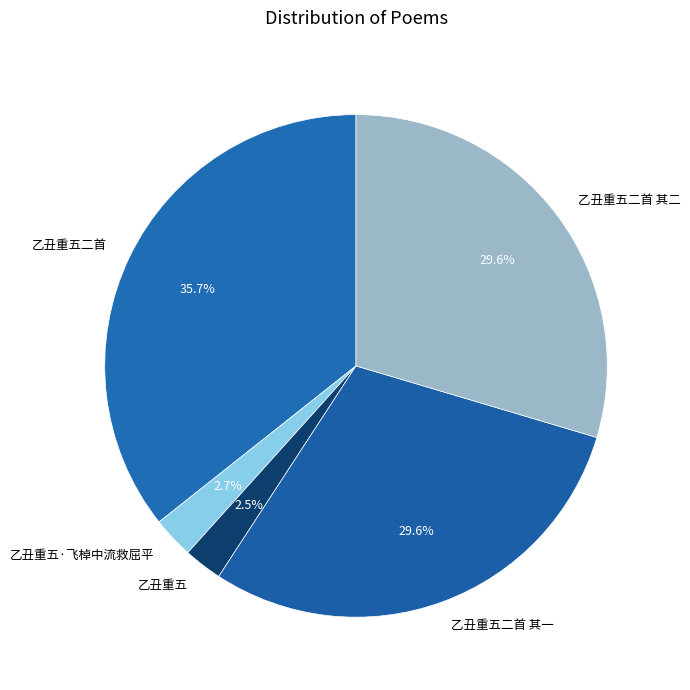

Approximately how many times larger is the value at 乙丑重五二首 其一 compared to 乙丑重五二首 其二?

1.0